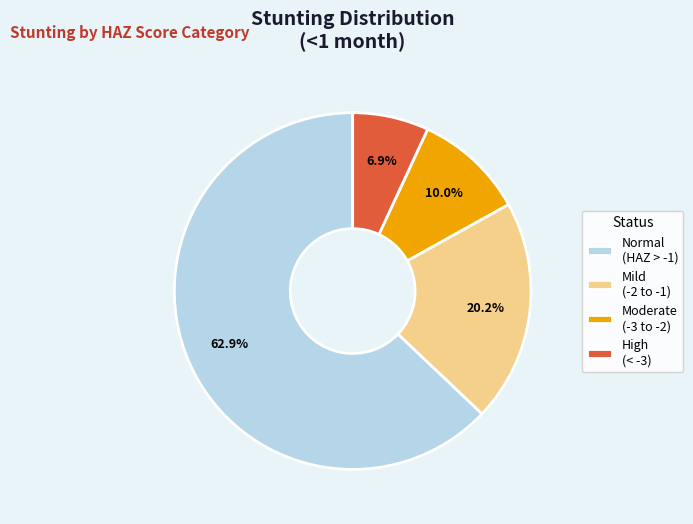

Which category has the biggest portion of the pie?

Normal (HAZ > -1)